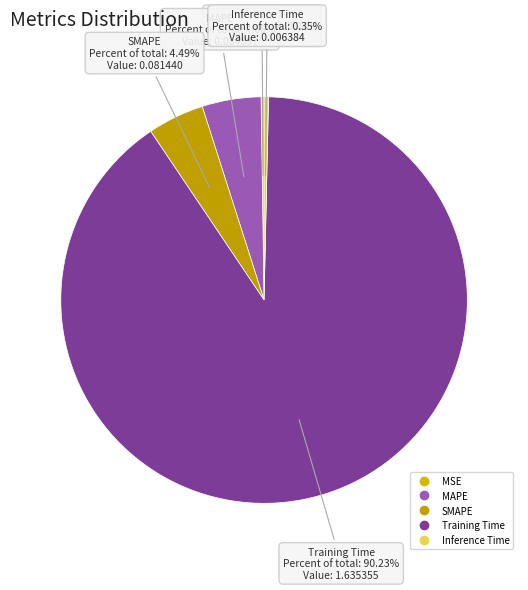

What is the largest slice in the pie chart?

Training Time